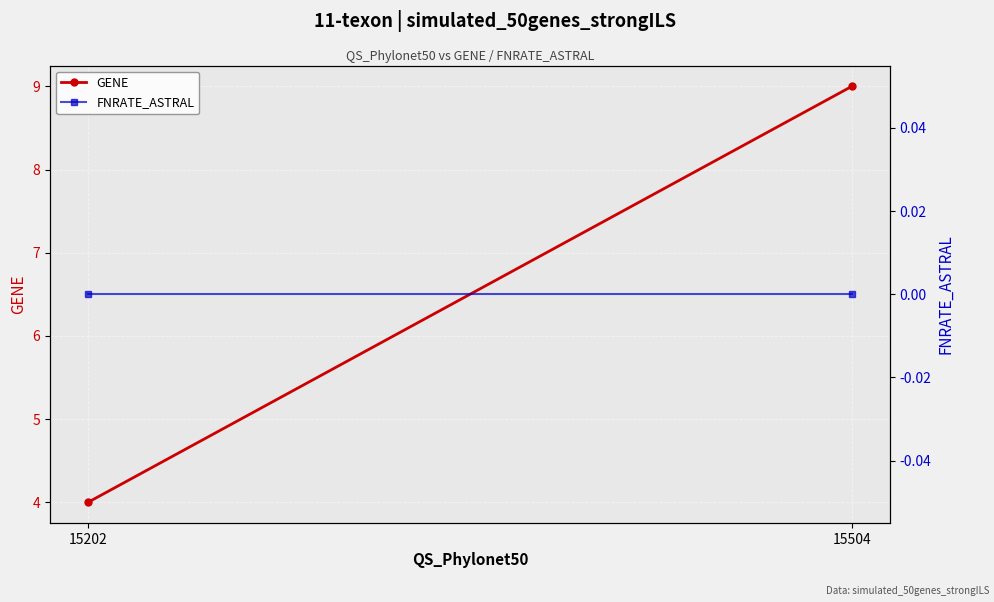

What is the approximate value of GENE at 15504?

9